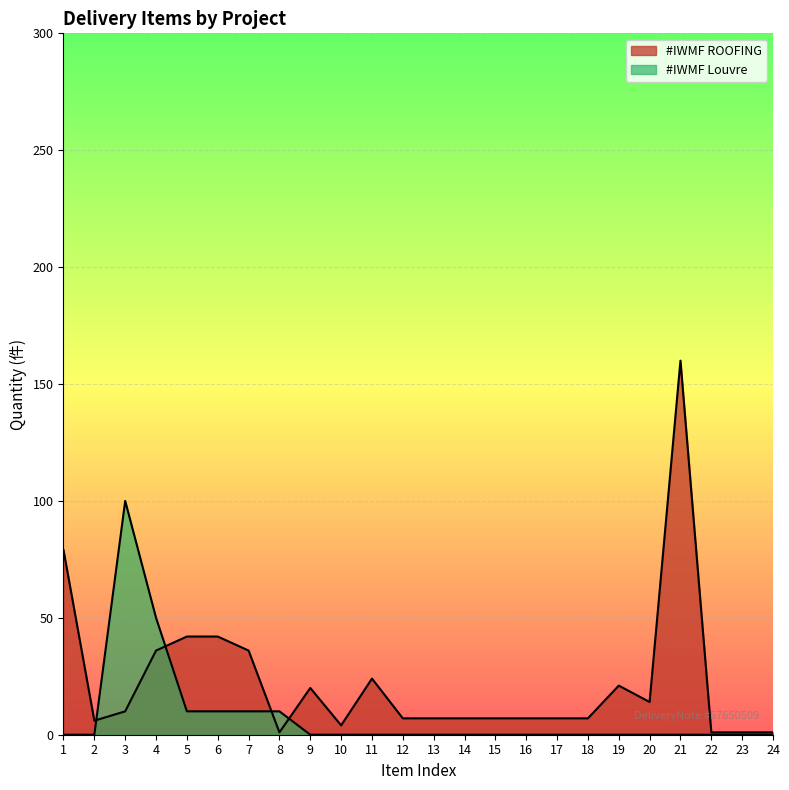

In #IWMF Louvre, how many points are higher than both neighbors (excluding endpoints)?

1